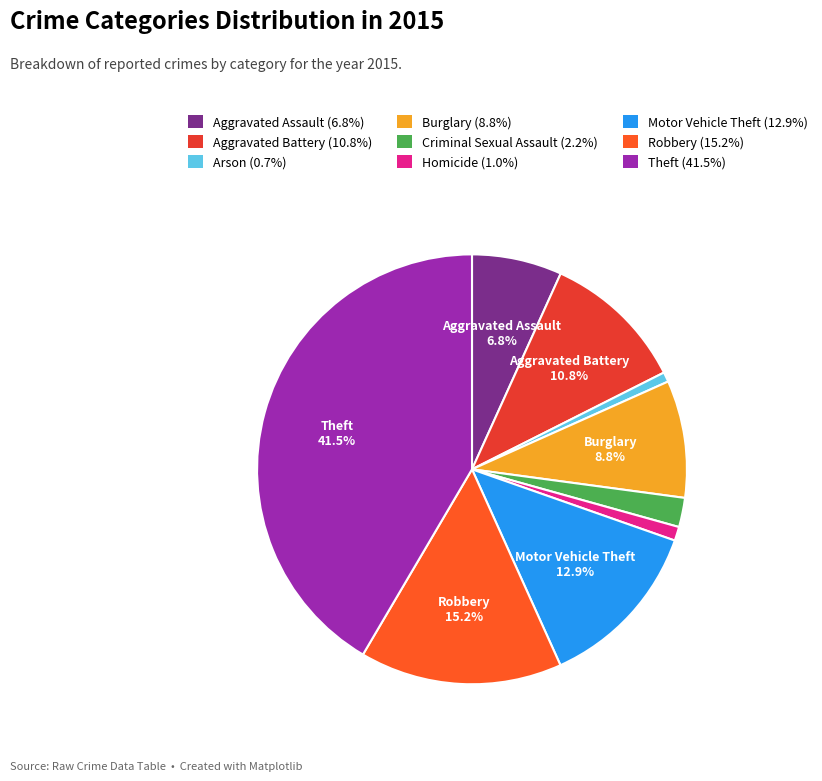

Count the number of slices in the pie.

9